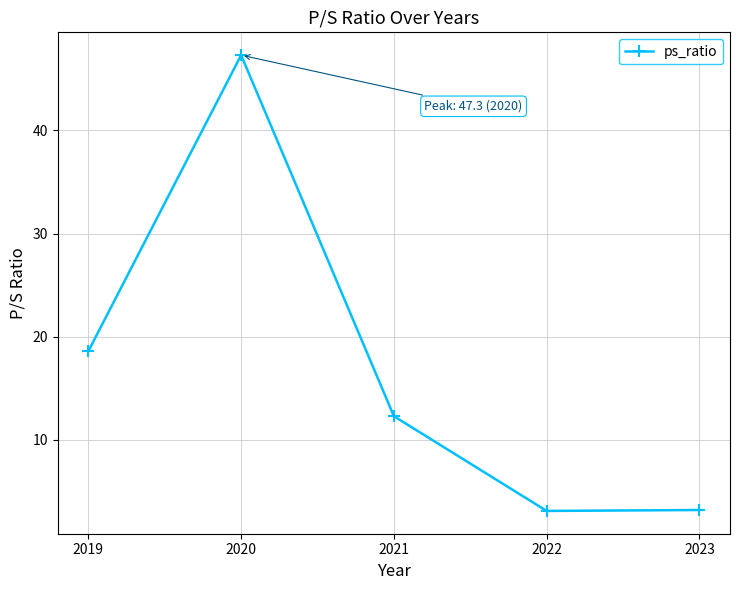

Is this an area chart (filled region under the line)?

No